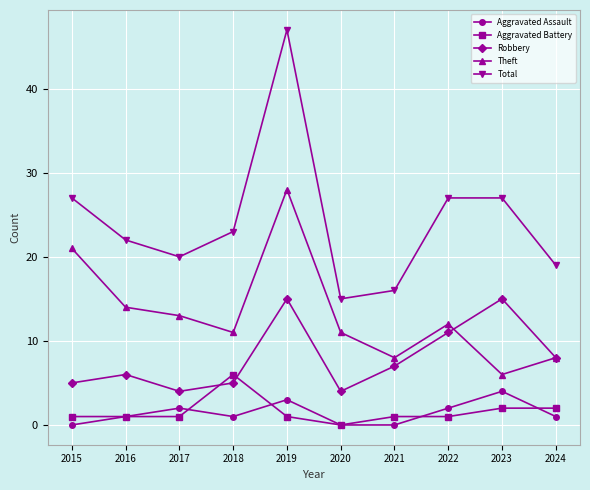

What is the sum of all Theft values?

132